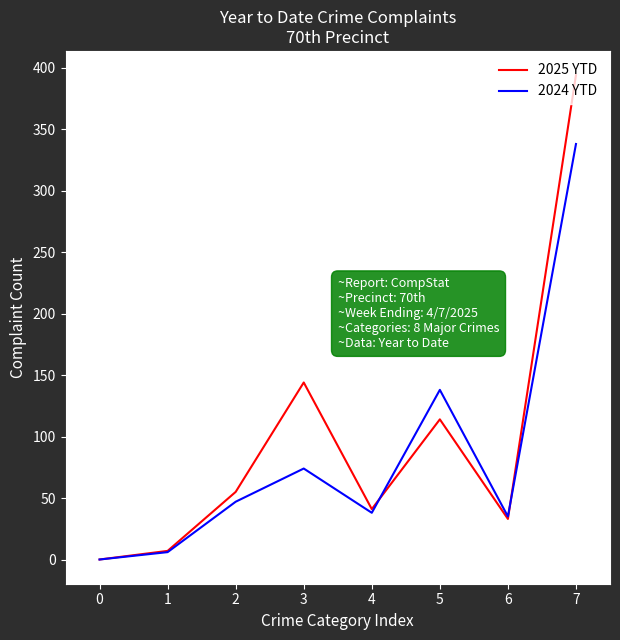

What is the difference between the maximum and second lowest values in the 2024 YTD series?

332